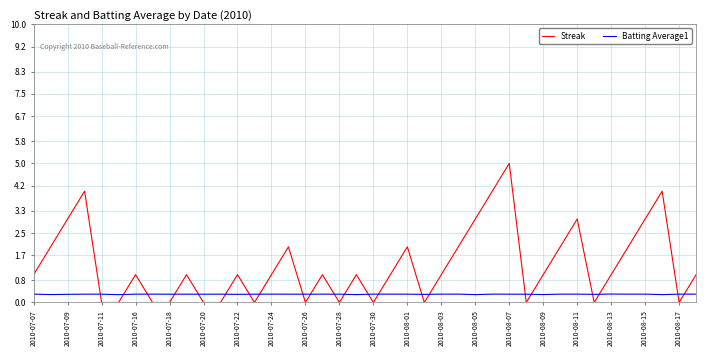

Rank the series by their maximum value, from lowest to highest.

Batting Average1, Streak